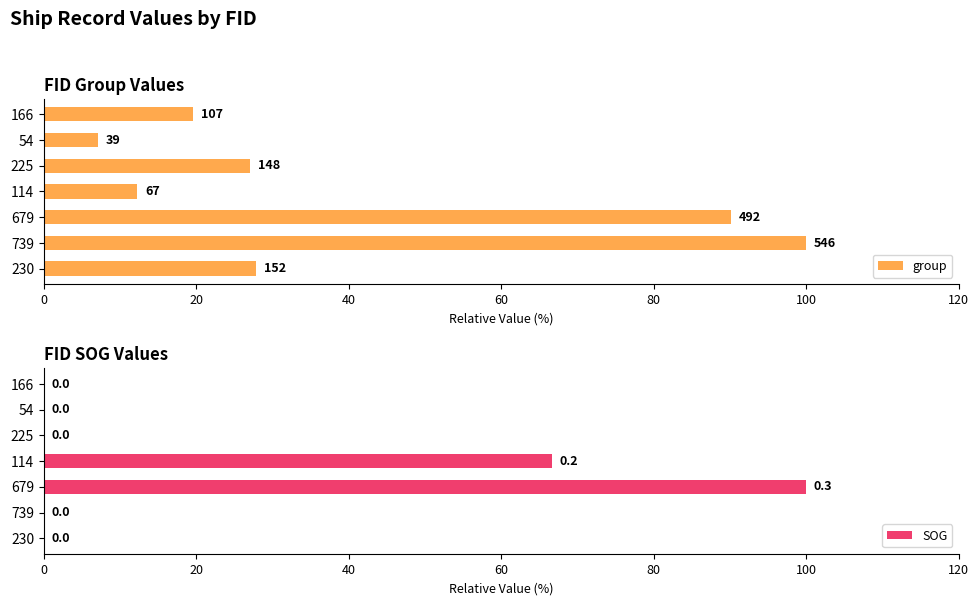

Where is SOG nearest to the value 50?

114